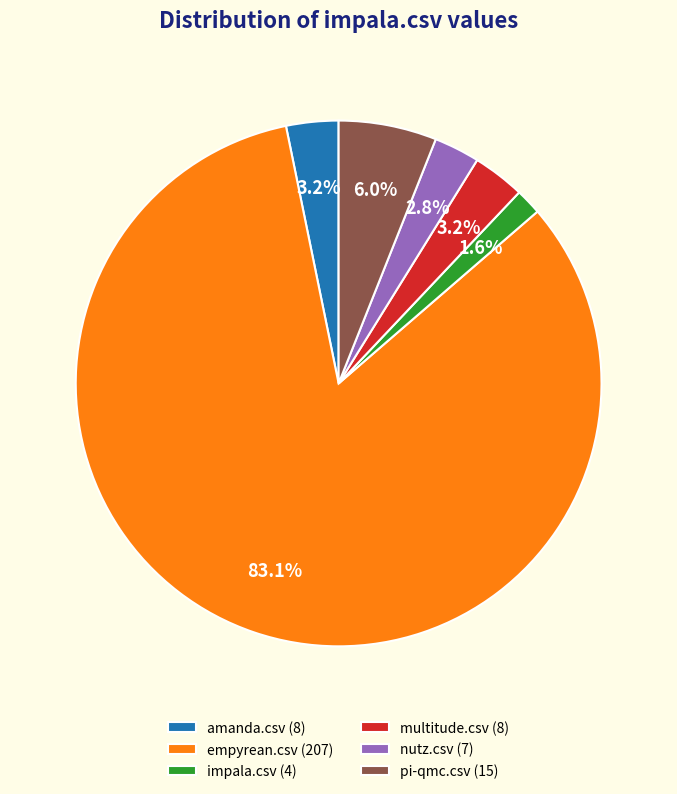

To the nearest percent, what portion does impala.csv represent?

2%